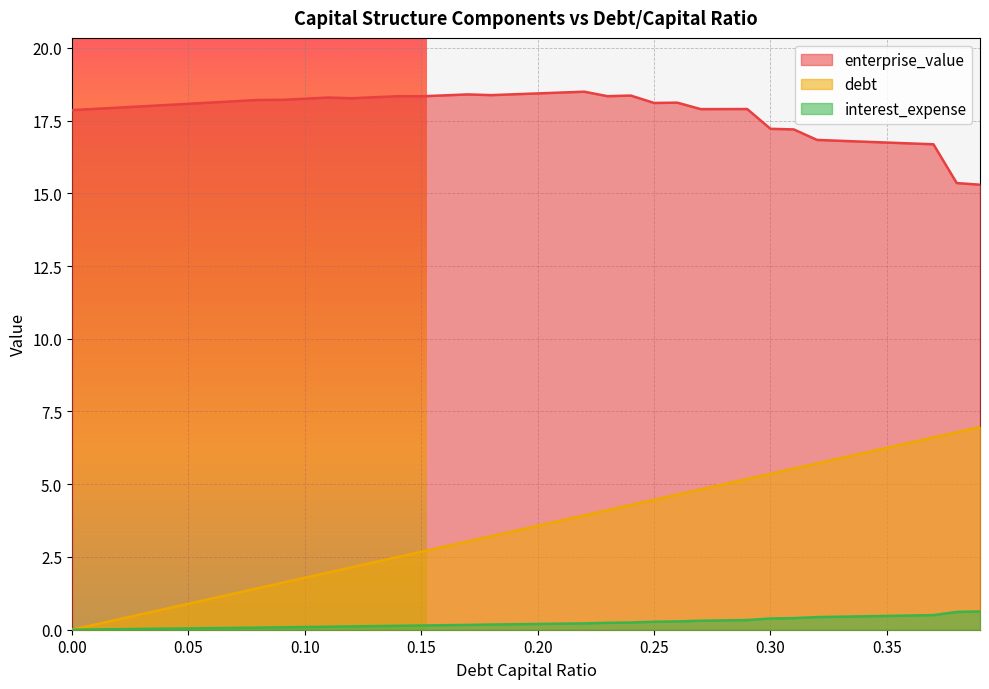

Which category has the highest value across all series?

0.22